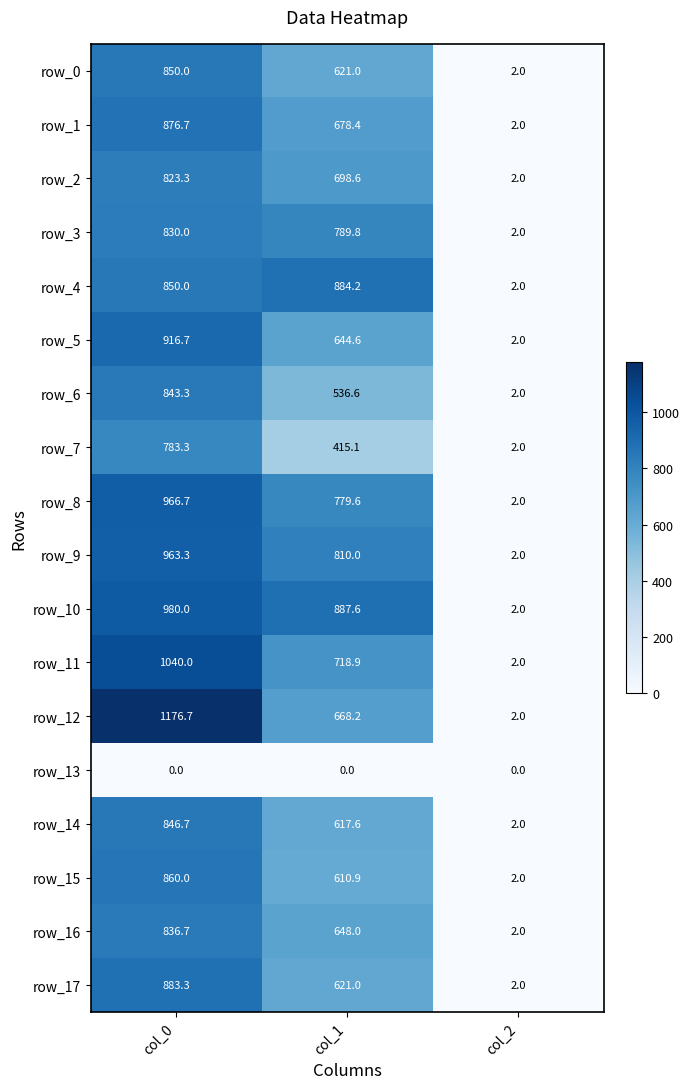

Reading right to left, list all the values displayed in this chart.

row_0: 2.0	621.0	850.0
row_1: 2.0	678.4	876.7
row_2: 2.0	698.6	823.3
row_3: 2.0	789.8	830.0
row_4: 2.0	884.2	850.0
row_5: 2.0	644.6	916.7
row_6: 2.0	536.6	843.3
row_7: 2.0	415.1	783.3
row_8: 2.0	779.6	966.7
row_9: 2.0	810.0	963.3
row_10: 2.0	887.6	980.0
row_11: 2.0	718.9	1040.0
row_12: 2.0	668.2	1176.7
row_13: 0.0	0.0	0.0
row_14: 2.0	617.6	846.7
row_15: 2.0	610.9	860.0
row_16: 2.0	648.0	836.7
row_17: 2.0	621.0	883.3